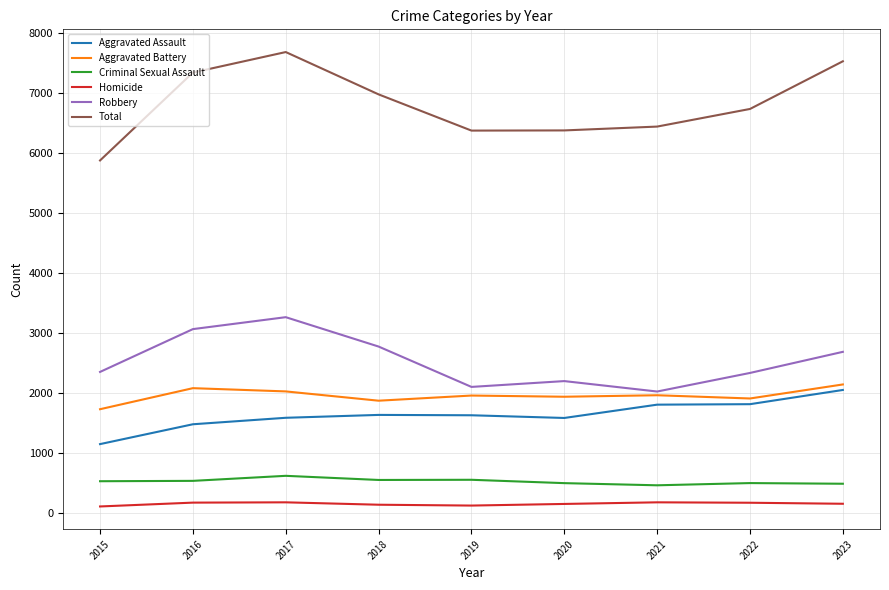

In Aggravated Battery, how many points are higher than both neighbors (excluding endpoints)?

3